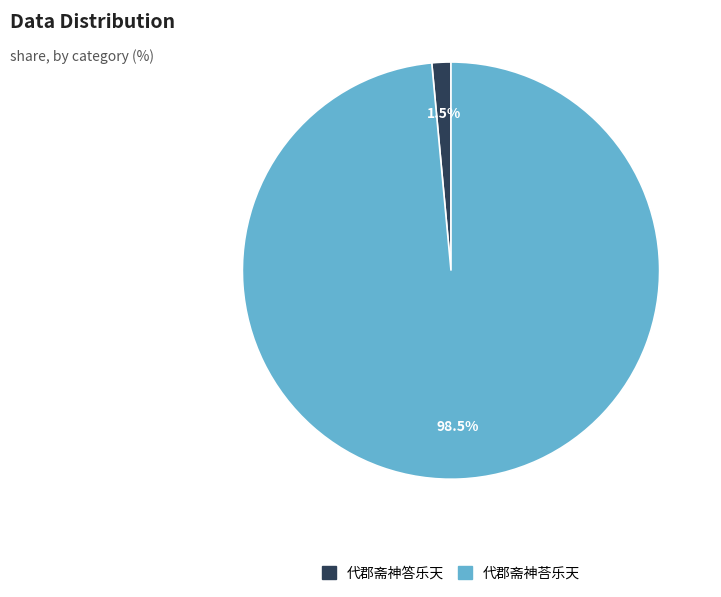

To the nearest percent, what is the combined percentage of 代郡斋神荅乐天 and 代郡斋神答乐天?

100%